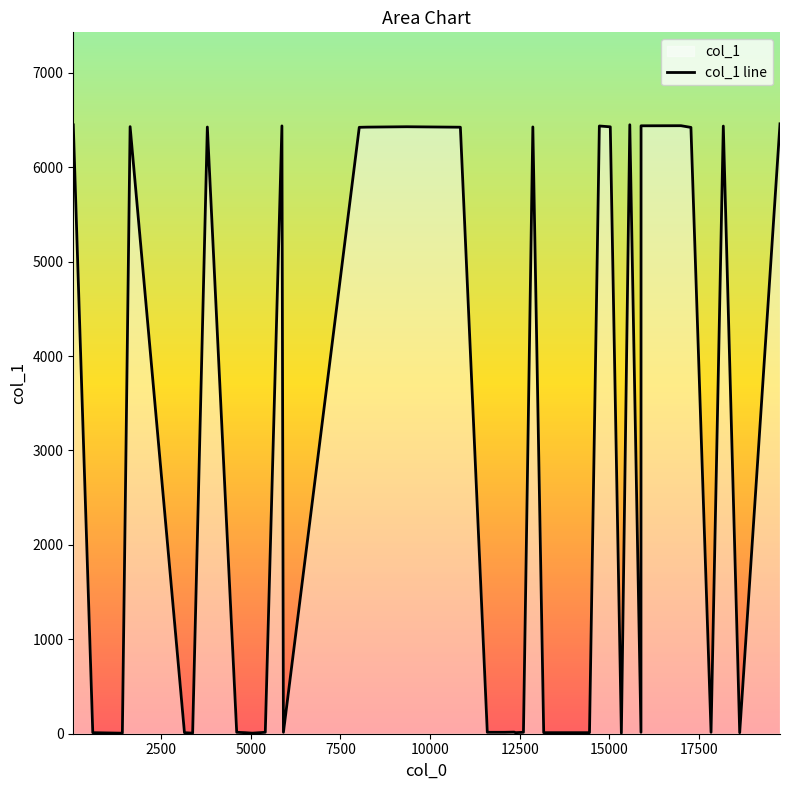

True or false: the data has more than 1 interior local peaks.

True